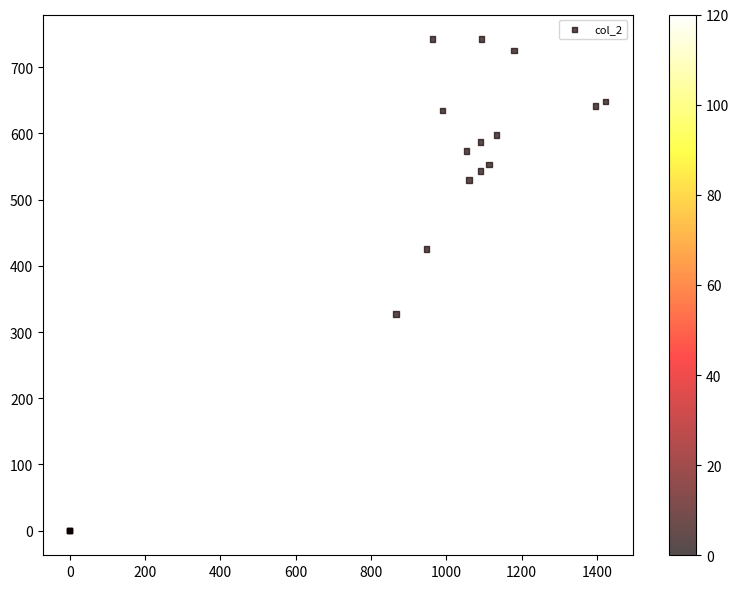

What Y value in the scatter plot is closest to 371?

327.4